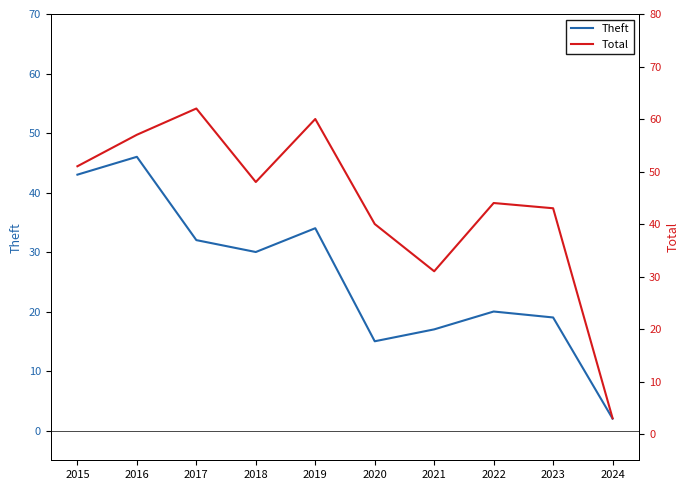

Does the chart have visible grid lines?

No